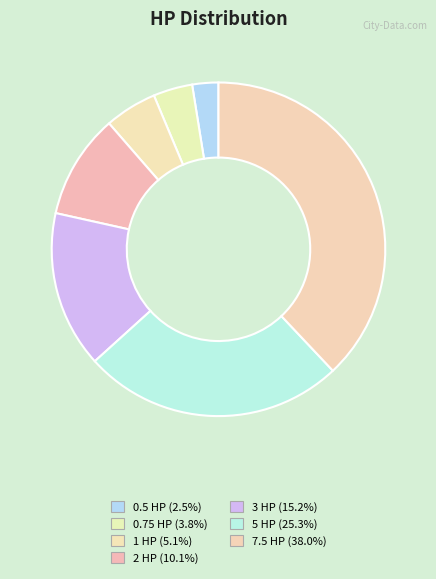

How many segments does this pie chart have?

7